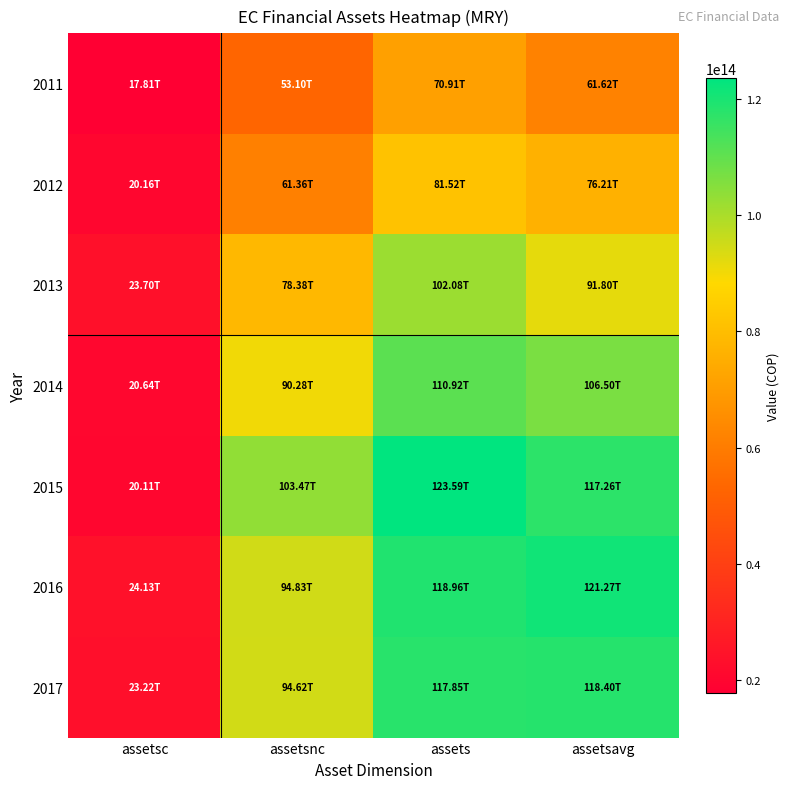

Reading right to left, list all the values displayed in this chart.

2011: assetsavg=61620613500000	assets=70909079000000	assetsnc=53099634000000	assetsc=17809445000000
2012: assetsavg=76214205500000	assets=81519332000000	assetsnc=61356507000000	assetsc=20162825000000
2013: assetsavg=91797623500000	assets=102075915000000	assetsnc=78378160000000	assetsc=23697755000000
2014: assetsavg=106499883000000	assets=110923851000000	assetsnc=90284574000000	assetsc=20639277000000
2015: assetsavg=117256020500000	assets=123588190000000	assetsnc=103474852000000	assetsc=20113338000000
2016: assetsavg=121273583500000	assets=118958977000000	assetsnc=94829815000000	assetsc=24129162000000
2017: assetsavg=118403194500000	assets=117847412000000	assetsnc=94623396000000	assetsc=23224016000000